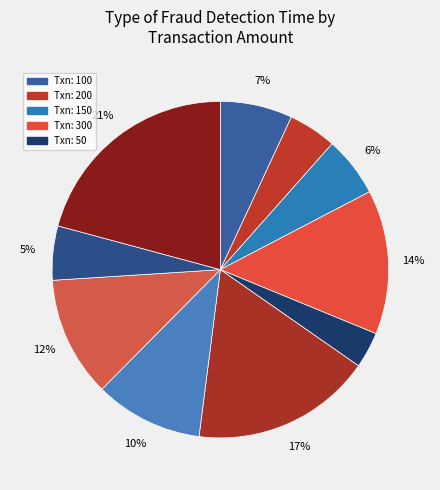

Count the number of slices in the pie.

10